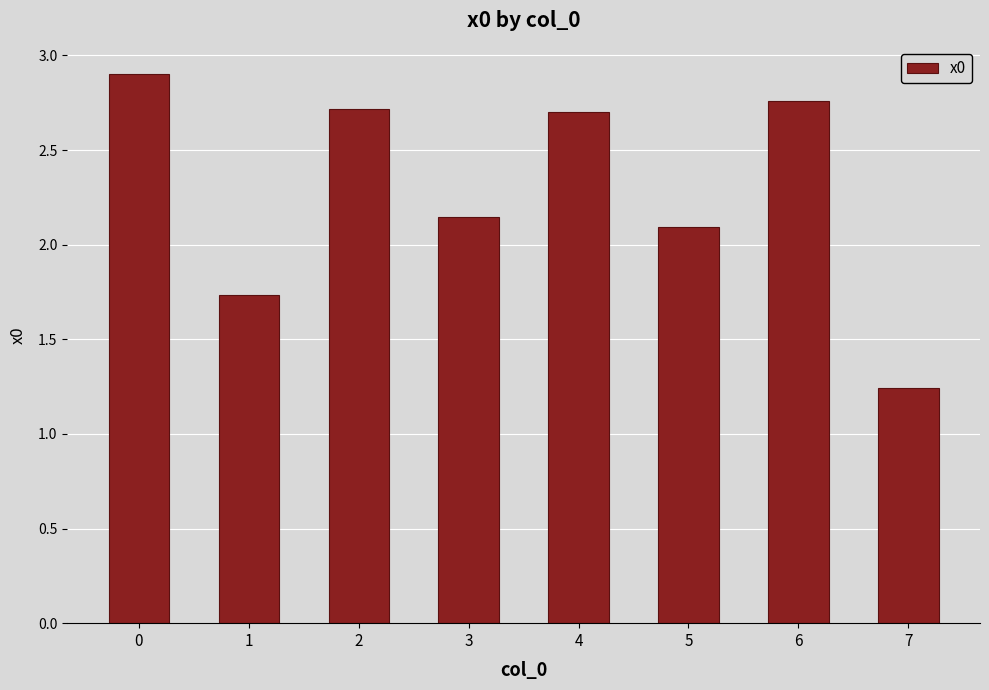

What is the value of the 1st bar from the left?

2.9